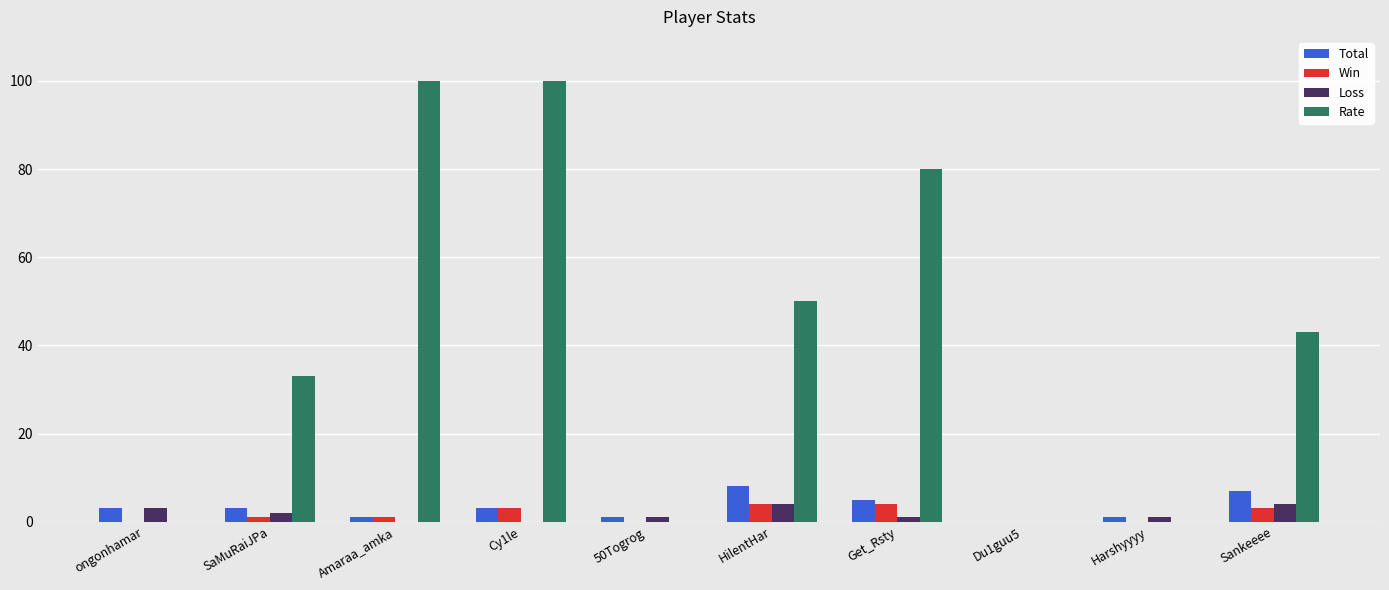

Are the bars grouped side by side (vs. stacked)?

Yes